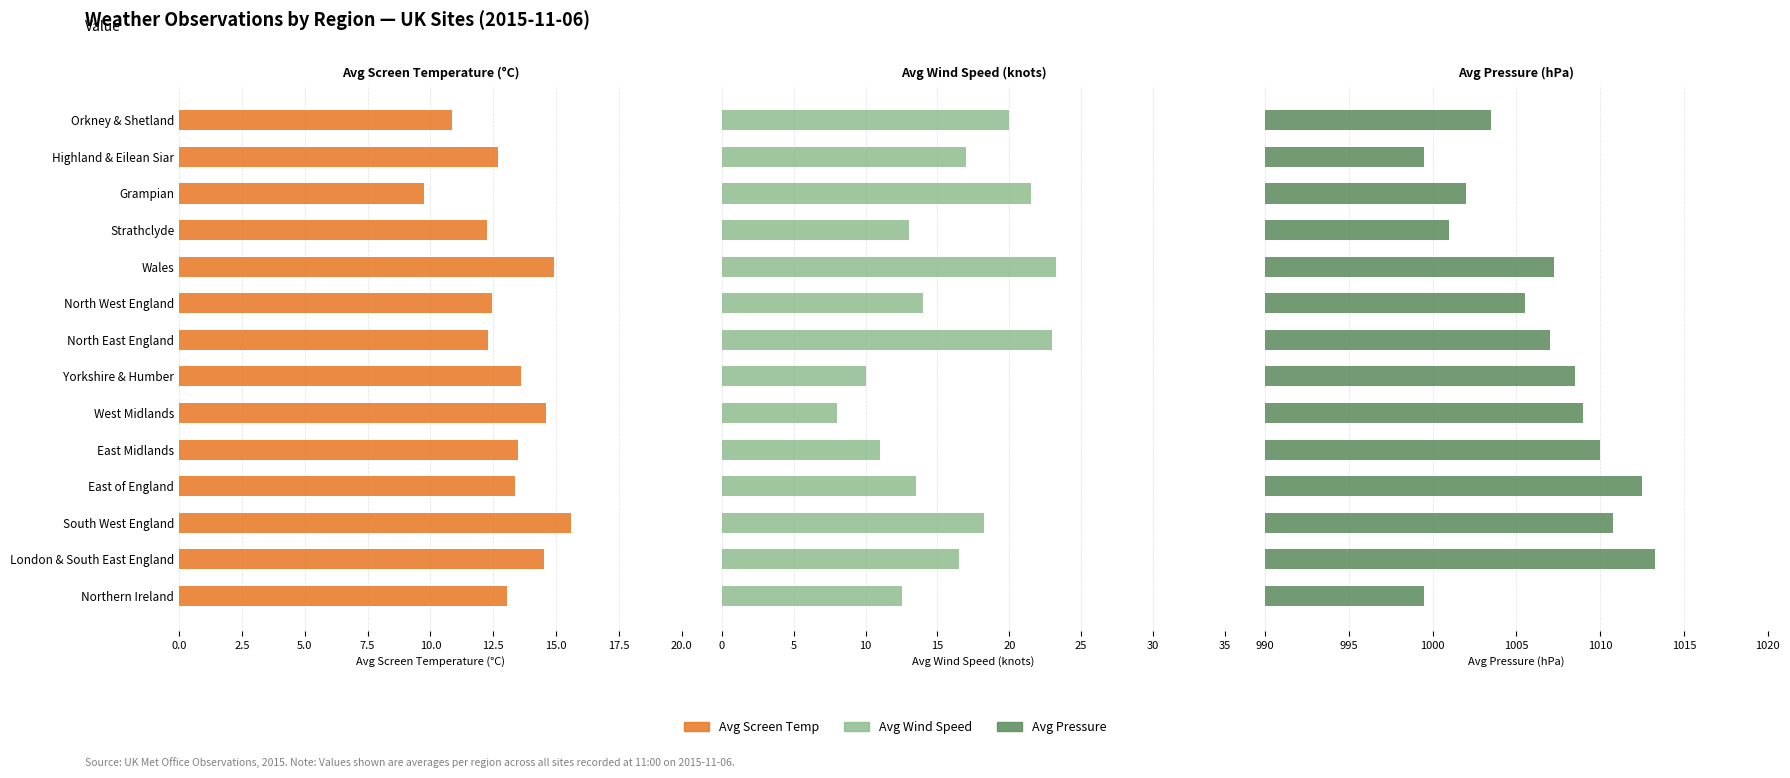

What are all the series names shown in the legend?

Avg Screen Temp, Avg Wind Speed, Avg Pressure